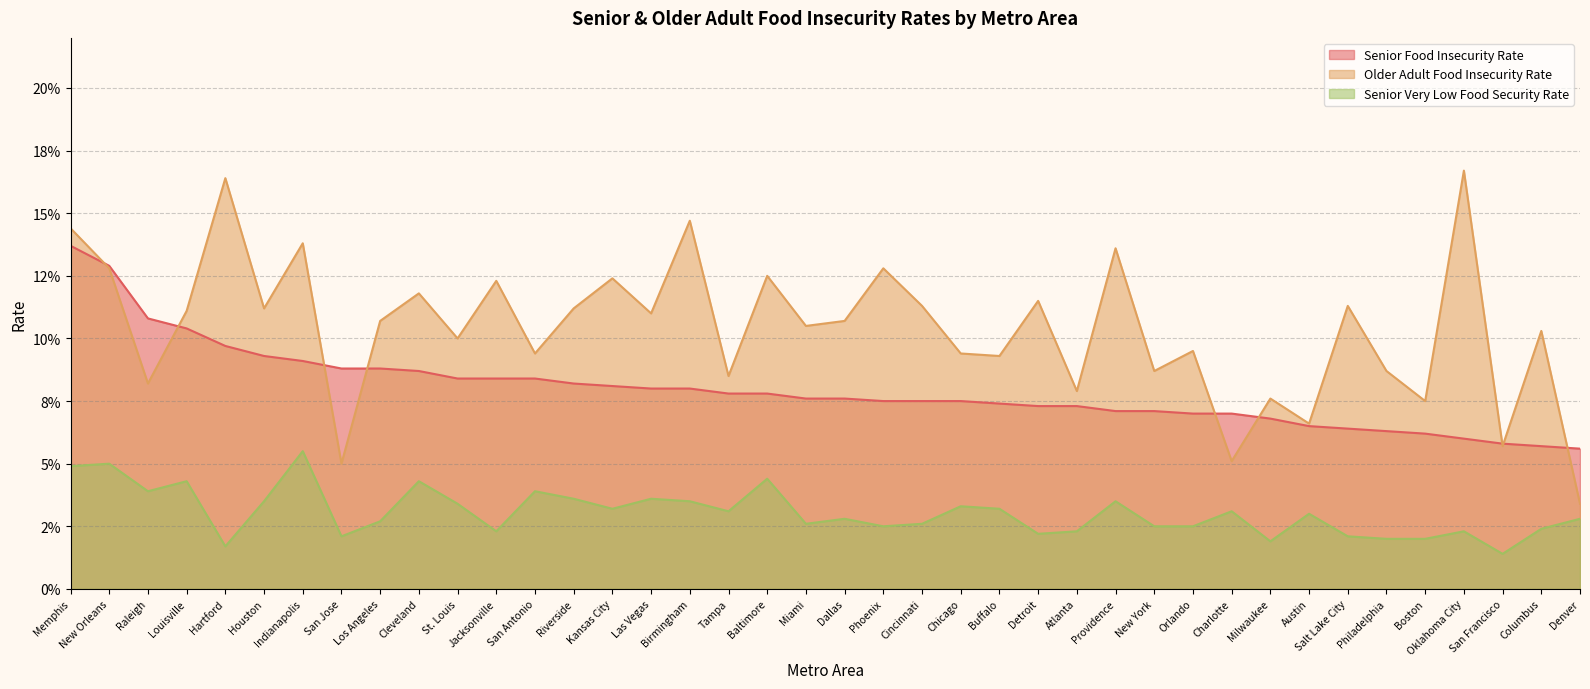

Reading right to left, extract all data points from this chart.

Senior Food Insecurity Rate: Denver=0.1	Columbus=0.1	San Francisco=0.1	Oklahoma City=0.1	Boston=0.1	Philadelphia=0.1	Salt Lake City=0.1	Austin=0.1	Milwaukee=0.1	Orlando=0.1	Charlotte=0.1	Providence=0.1	New York=0.1	Detroit=0.1	Atlanta=0.1	Buffalo=0.1	Phoenix=0.1	Cincinnati=0.1	Chicago=0.1	Miami=0.1	Dallas=0.1	Tampa=0.1	Baltimore=0.1	Las Vegas=0.1	Birmingham=0.1	Kansas City=0.1	Riverside=0.1	St. Louis=0.1	San Antonio=0.1	Jacksonville=0.1	Cleveland=0.1	San Jose=0.1	Los Angeles=0.1	Indianapolis=0.1	Houston=0.1	Hartford=0.1	Louisville=0.1	Raleigh=0.1	New Orleans=0.1	Memphis=0.1
Older Adult Food Insecurity Rate: Denver=0.0	Columbus=0.1	San Francisco=0.1	Oklahoma City=0.2	Boston=0.1	Philadelphia=0.1	Salt Lake City=0.1	Austin=0.1	Milwaukee=0.1	Orlando=0.1	Charlotte=0.1	Providence=0.1	New York=0.1	Detroit=0.1	Atlanta=0.1	Buffalo=0.1	Phoenix=0.1	Cincinnati=0.1	Chicago=0.1	Miami=0.1	Dallas=0.1	Tampa=0.1	Baltimore=0.1	Las Vegas=0.1	Birmingham=0.1	Kansas City=0.1	Riverside=0.1	St. Louis=0.1	San Antonio=0.1	Jacksonville=0.1	Cleveland=0.1	San Jose=0.1	Los Angeles=0.1	Indianapolis=0.1	Houston=0.1	Hartford=0.2	Louisville=0.1	Raleigh=0.1	New Orleans=0.1	Memphis=0.1
Senior Very Low Food Security Rate: Denver=0.0	Columbus=0.0	San Francisco=0.0	Oklahoma City=0.0	Boston=0.0	Philadelphia=0.0	Salt Lake City=0.0	Austin=0.0	Milwaukee=0.0	Orlando=0.0	Charlotte=0.0	Providence=0.0	New York=0.0	Detroit=0.0	Atlanta=0.0	Buffalo=0.0	Phoenix=0.0	Cincinnati=0.0	Chicago=0.0	Miami=0.0	Dallas=0.0	Tampa=0.0	Baltimore=0.0	Las Vegas=0.0	Birmingham=0.0	Kansas City=0.0	Riverside=0.0	St. Louis=0.0	San Antonio=0.0	Jacksonville=0.0	Cleveland=0.0	San Jose=0.0	Los Angeles=0.0	Indianapolis=0.1	Houston=0.0	Hartford=0.0	Louisville=0.0	Raleigh=0.0	New Orleans=0.1	Memphis=0.0